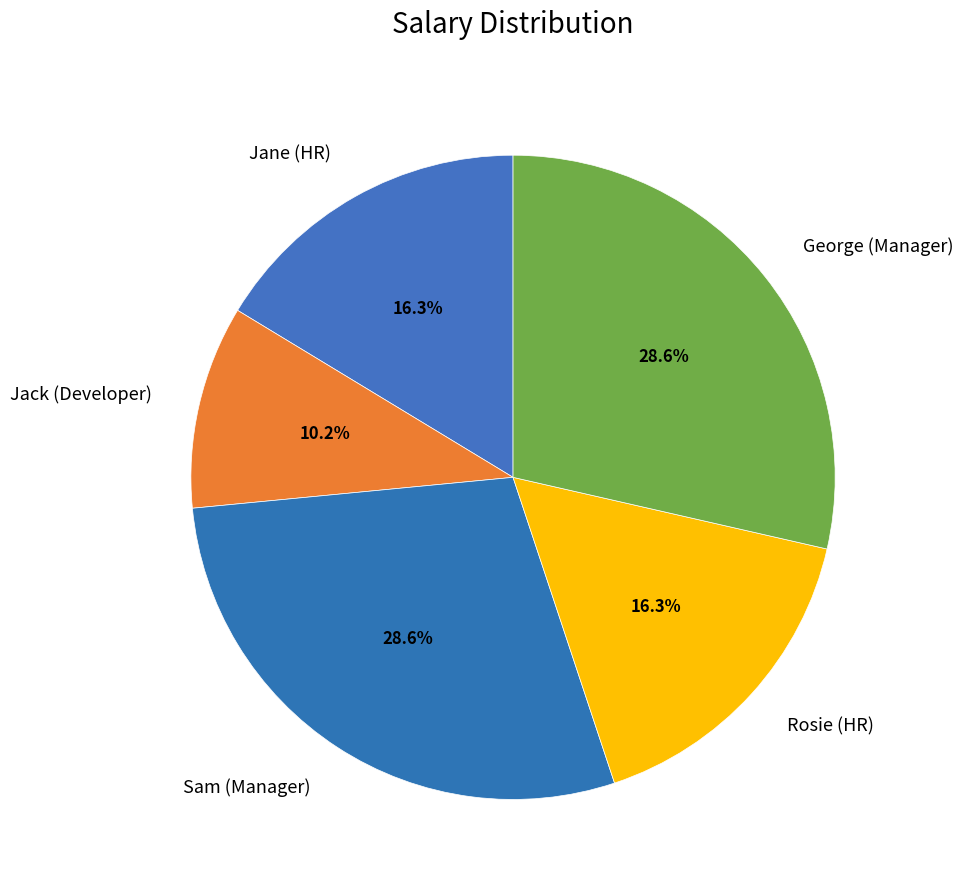

True or false: Jane (HR) accounts for 7% of the total.

False